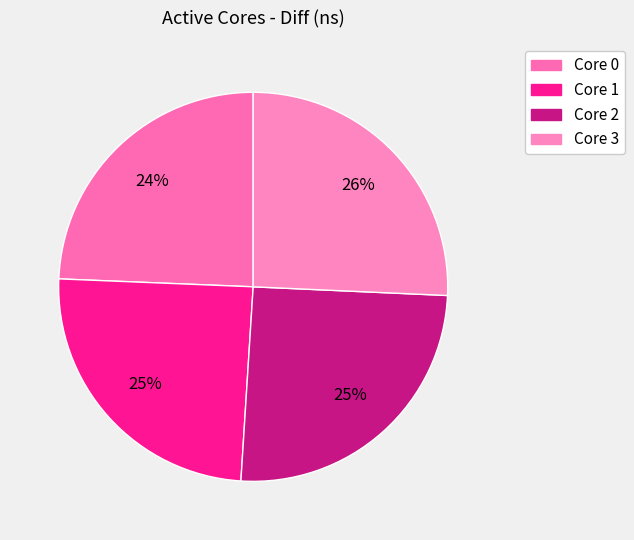

How many slices are in this pie chart?

4